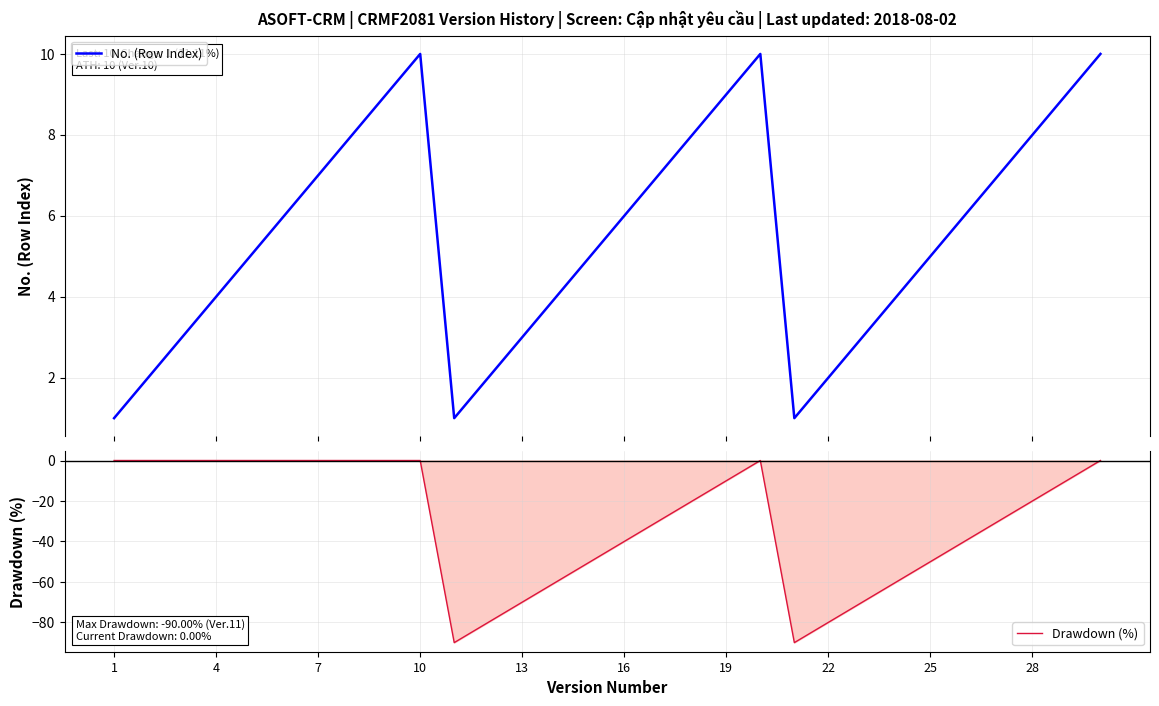

What is the highest value of the No. (Row Index) series?

10